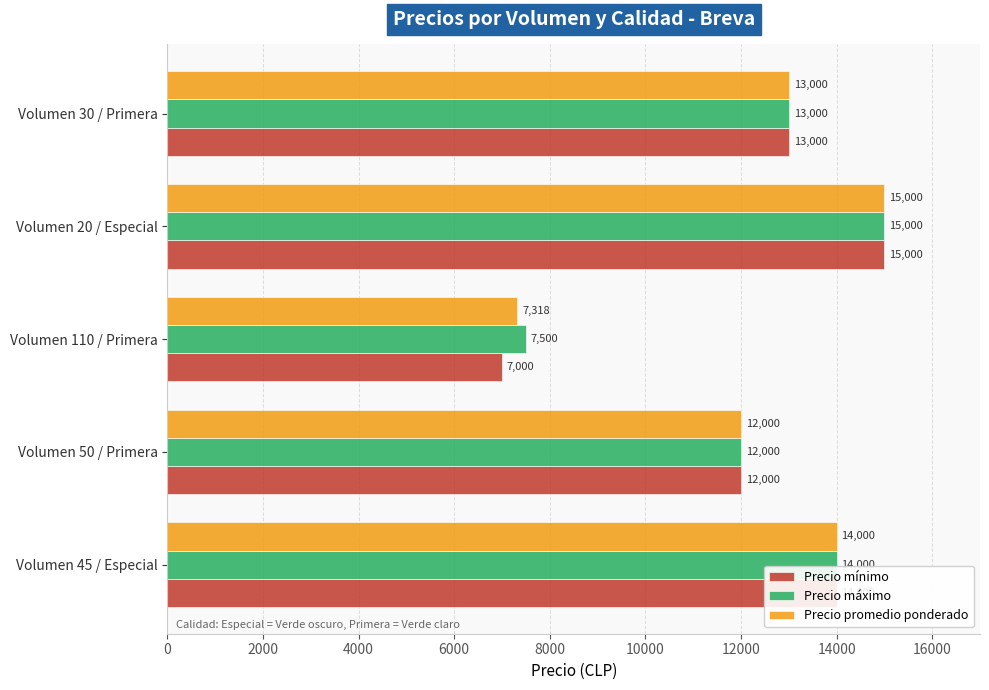

List the labels in order of Precio promedio ponderado value, smallest first.

Volumen 110 / Primera, Volumen 50 / Primera, Volumen 30 / Primera, Volumen 45 / Especial, Volumen 20 / Especial